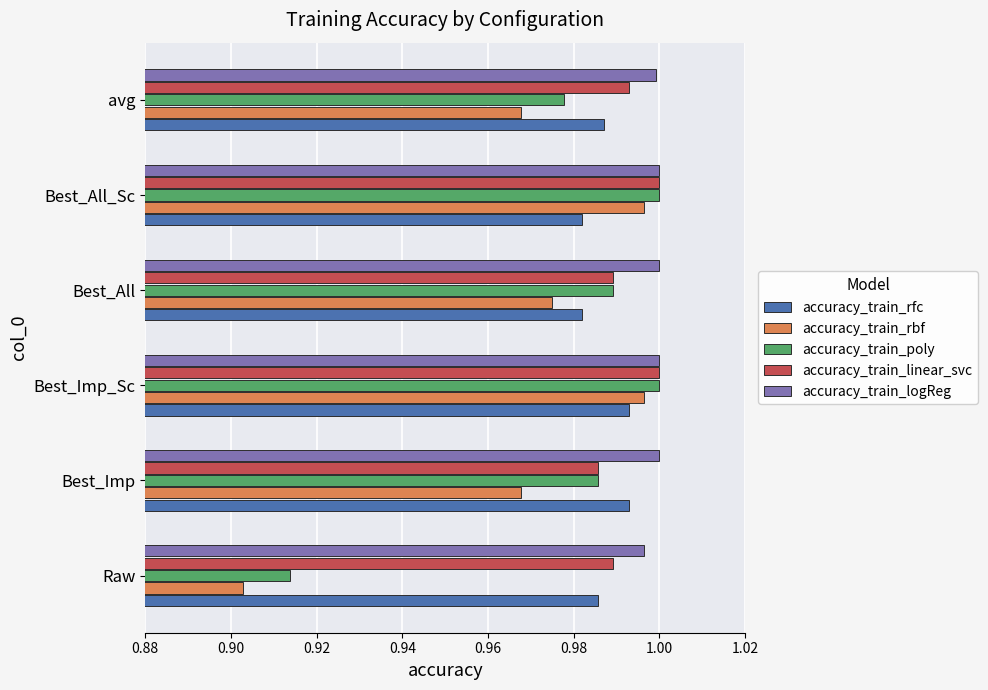

The value of accuracy_train_rbf at Best_Imp is 0.5. True or false?

False